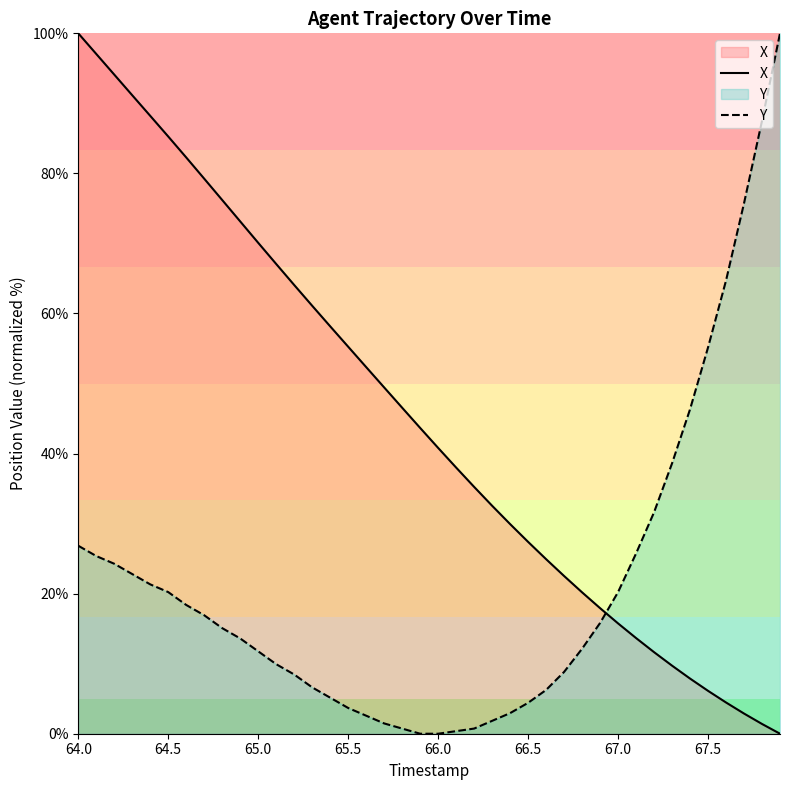

What is the difference between the maximum and minimum values in the Y series?

100.0